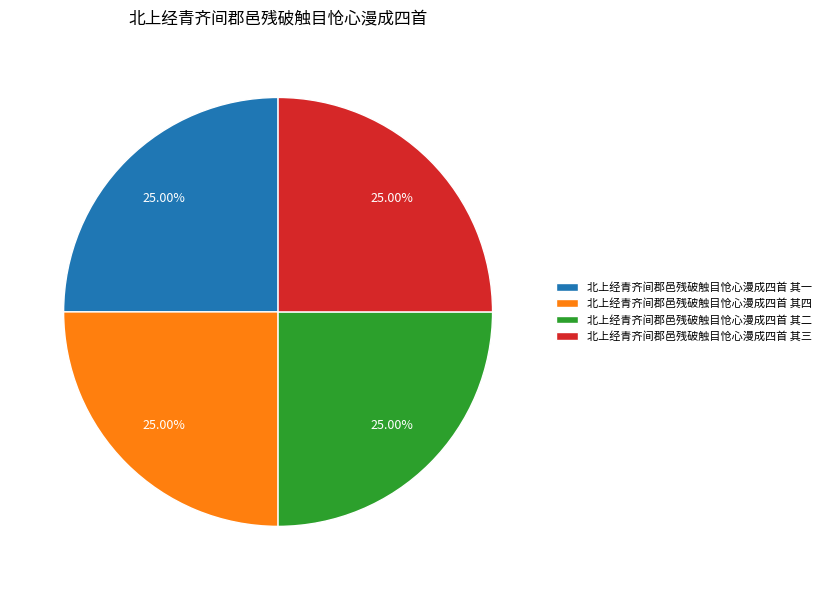

Is 北上经青齐间郡邑残破触目怆心漫成四首 其二 the majority of the pie?

No